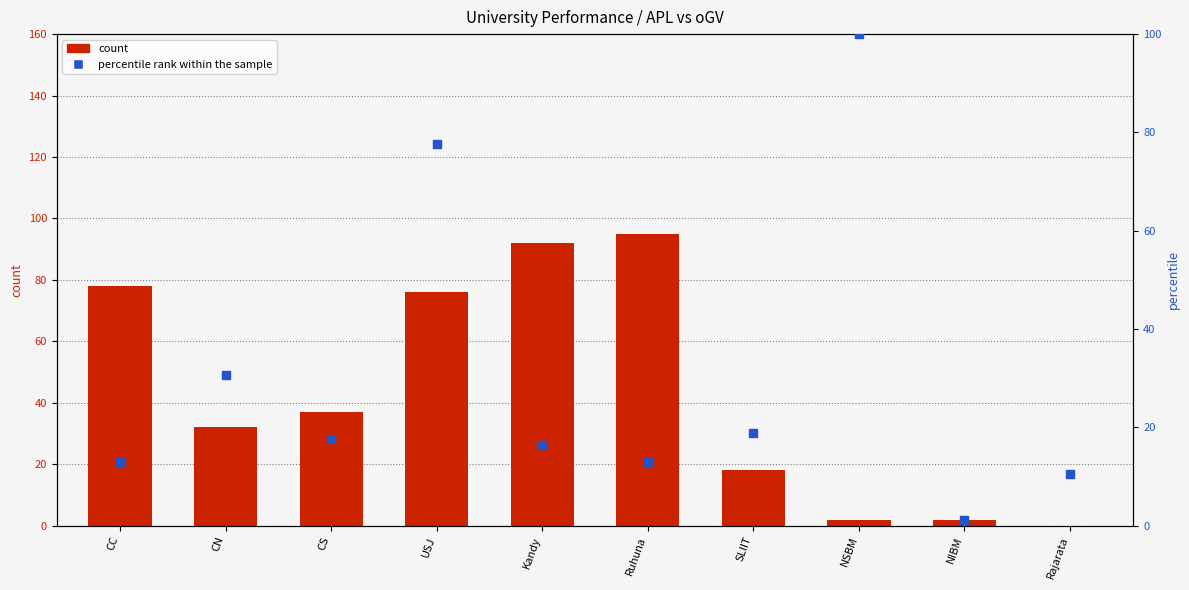

What is the total value across all series at CC?

90.9